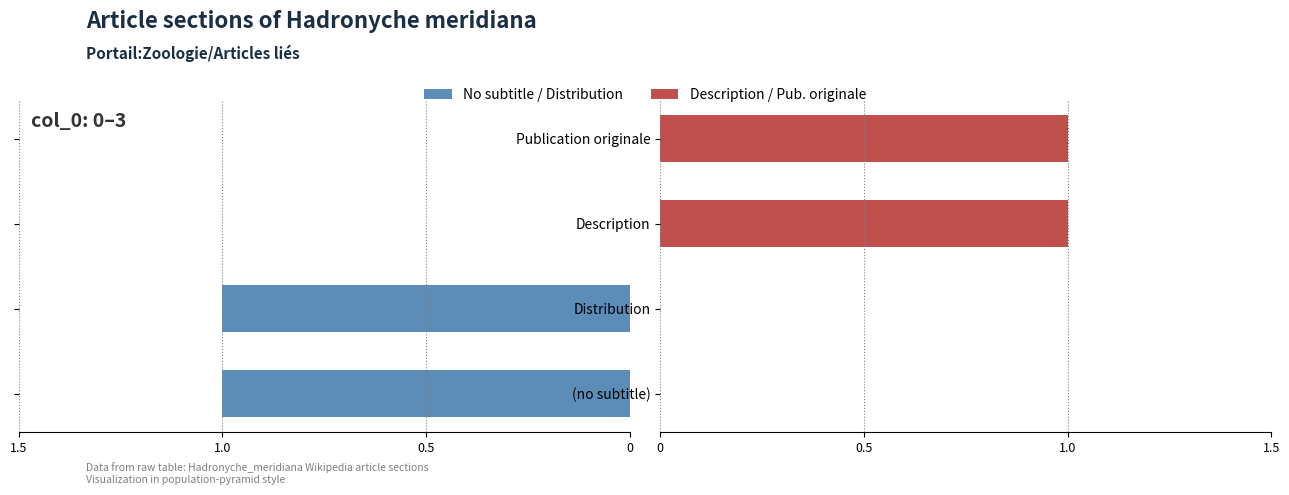

What position from the right is Description?

2